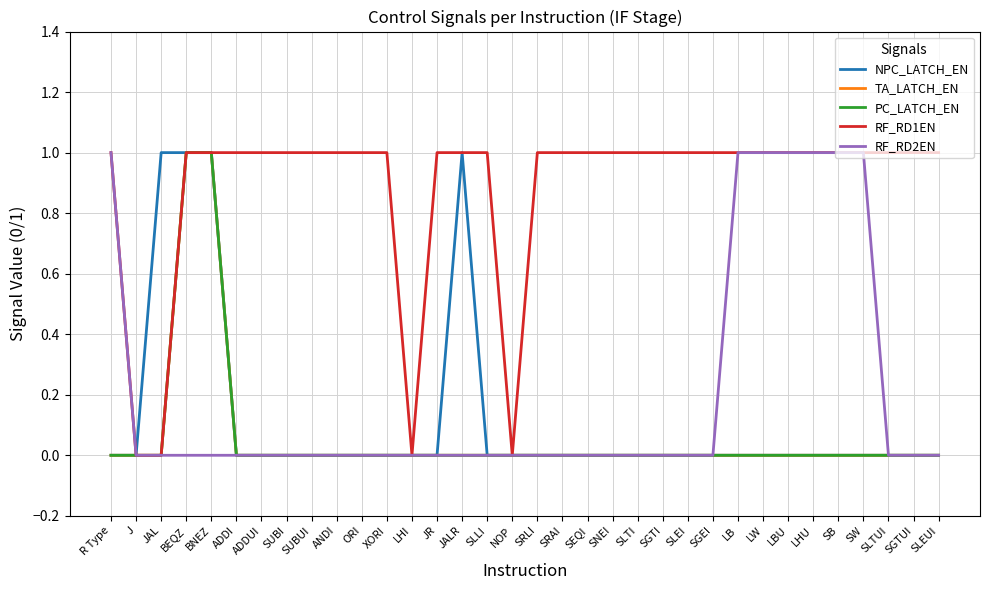

Does the chart have visible grid lines?

Yes